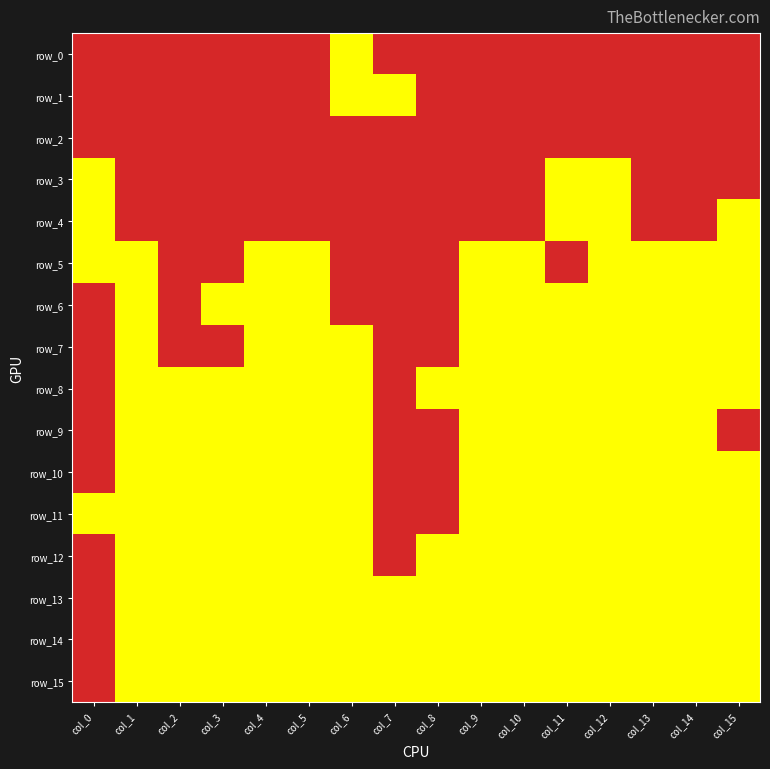

At how many categories does at least one series exceed 0?

16